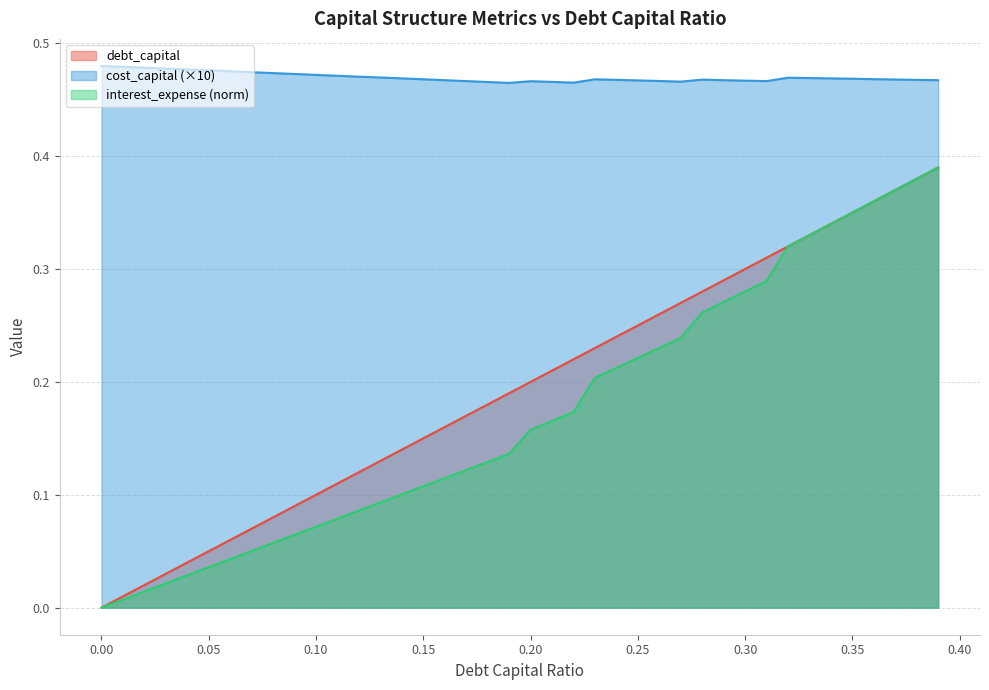

Which has a higher value, 0.0 or 0.19?

0.19